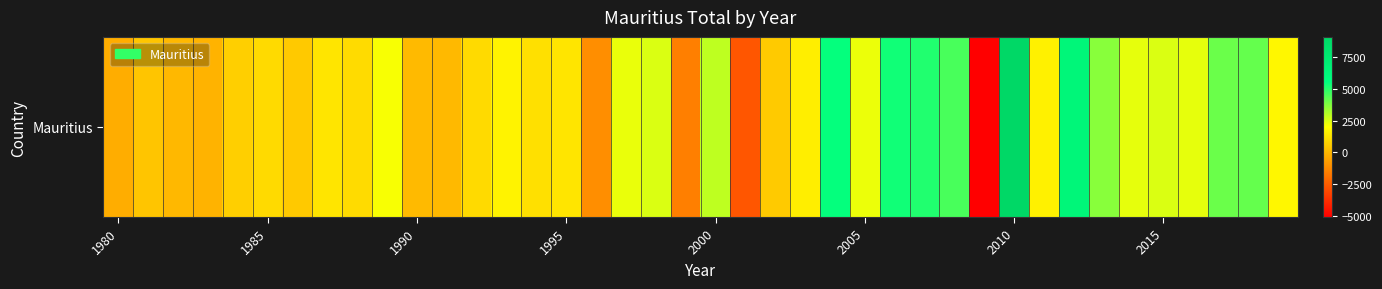

At which label does the data first exceed 1611?

9